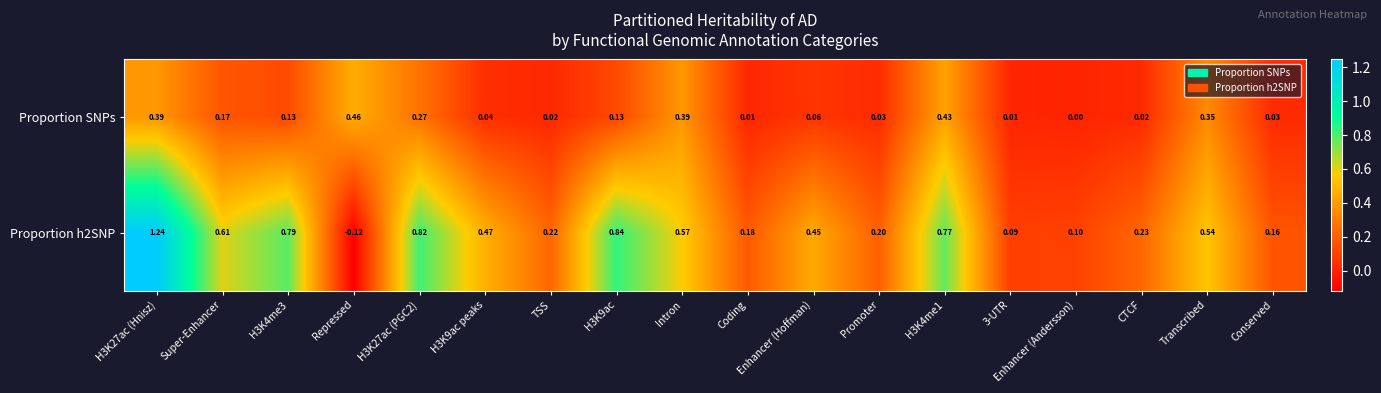

Is the value of Proportion h2SNP at Intron greater than the value of Proportion SNPs at Repressed?

Yes